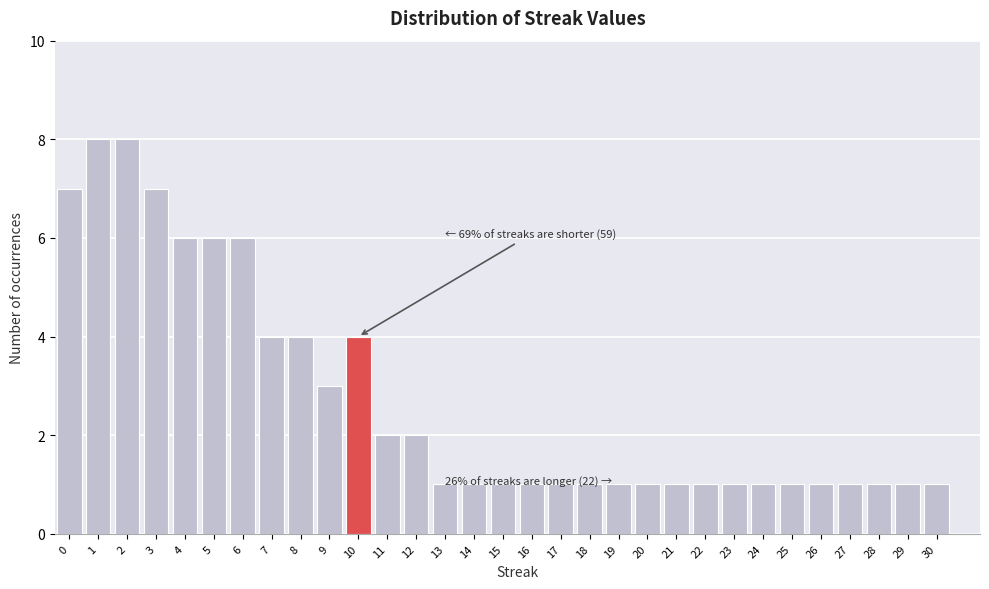

The chart shows a value of 2 at 27. True or false?

False